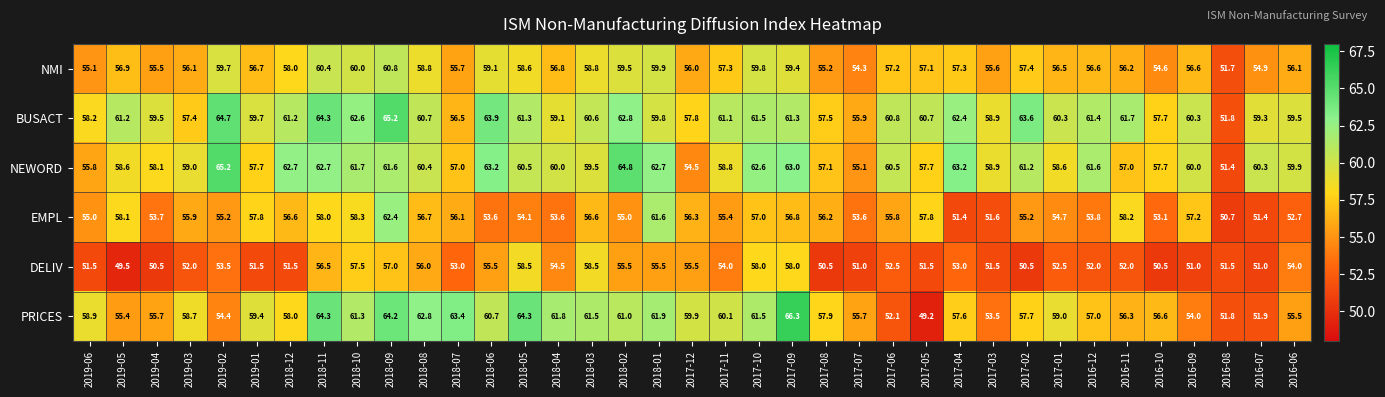

Which series has the widest spread of values?

PRICES